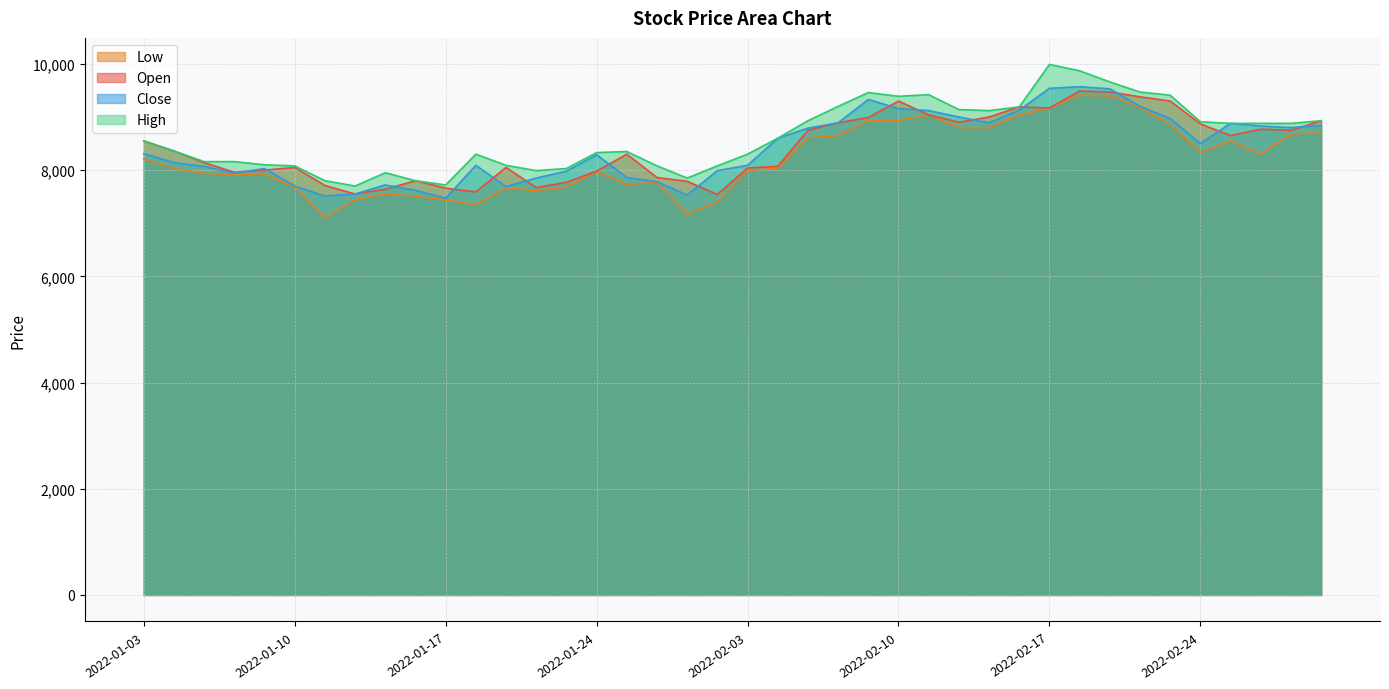

At which label is Close closest to 8520?

2022-02-24